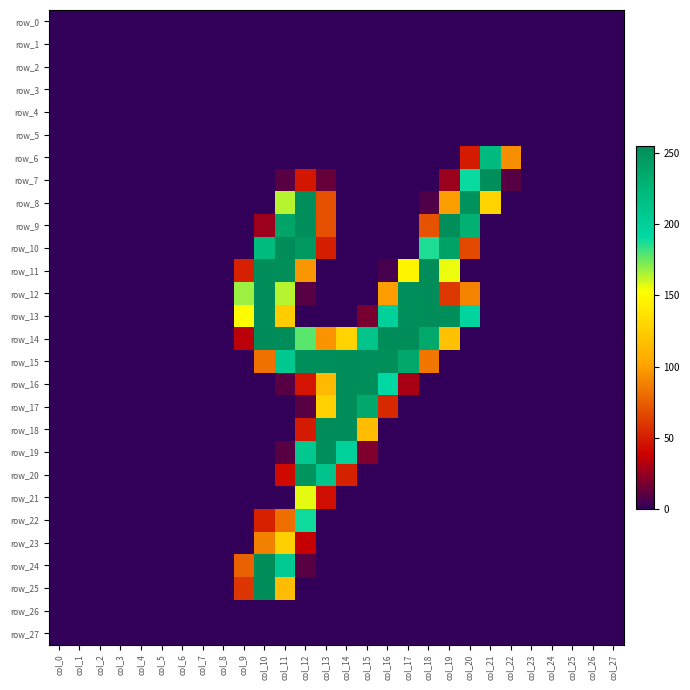

The value of row_24 at col_16 is -118. True or false?

False